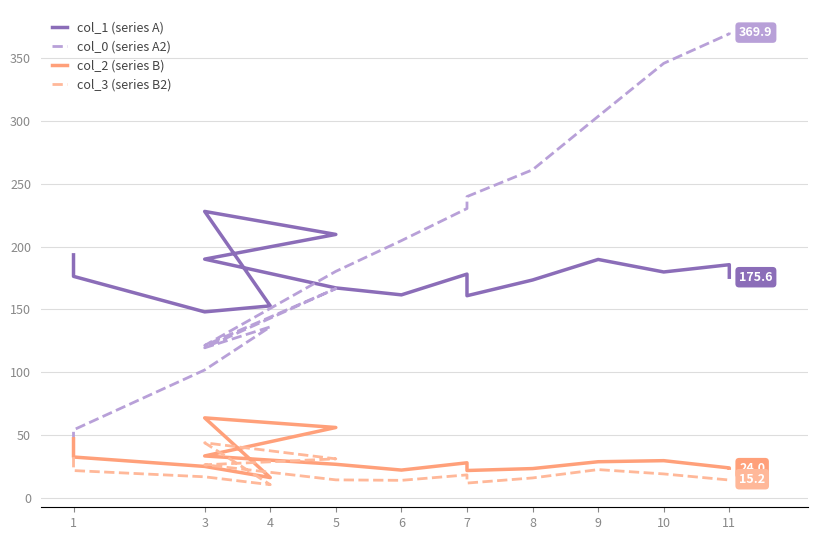

What are all the series names shown in the legend?

col_1 (series A), col_0 (series A2), col_2 (series B), col_3 (series B2)